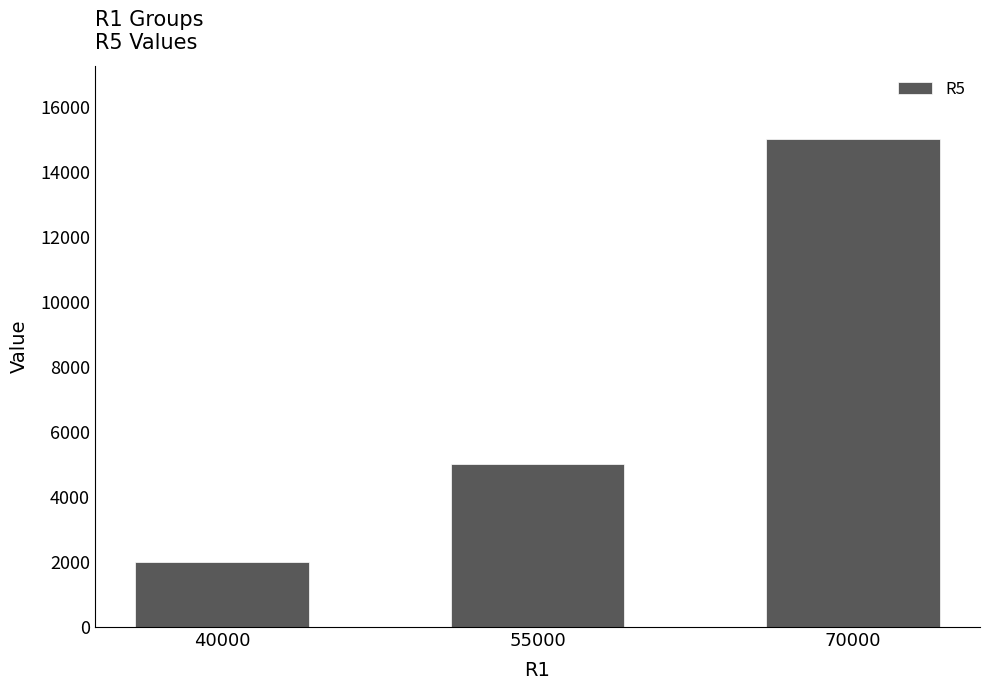

Reading left to right, what are all the values shown in this chart?

40000=2000	55000=5000	70000=15000